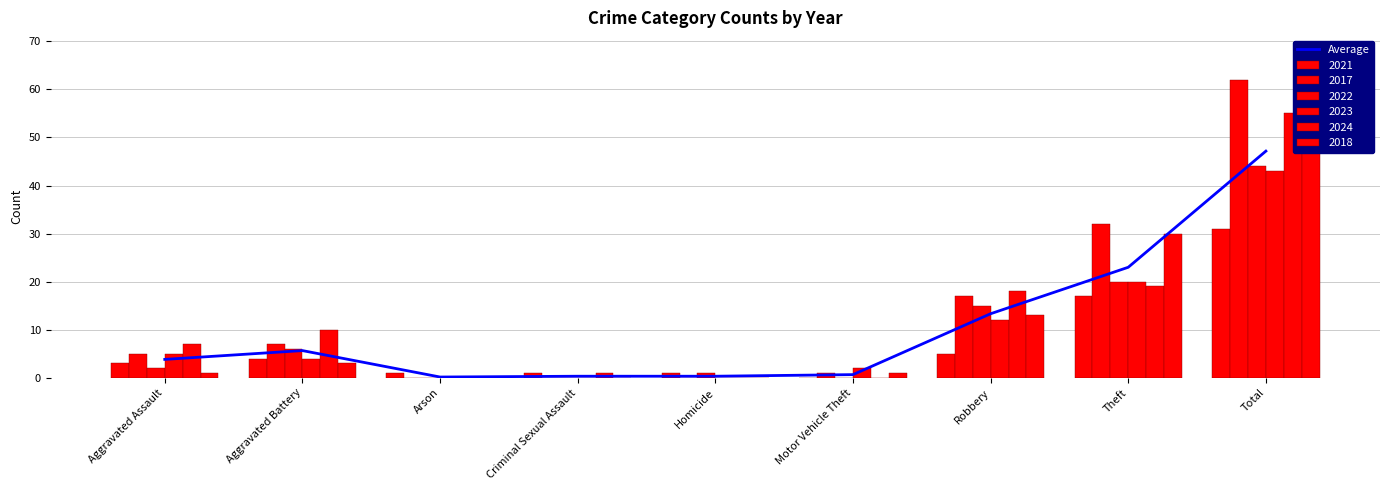

Reading left to right, what are all the values shown in this chart?

Aggravated Assault=3.8	Aggravated Battery=5.7	Arson=0.2	Criminal Sexual Assault=0.3	Homicide=0.3	Motor Vehicle Theft=0.7	Robbery=13.3	Theft=23.0	Total=47.2